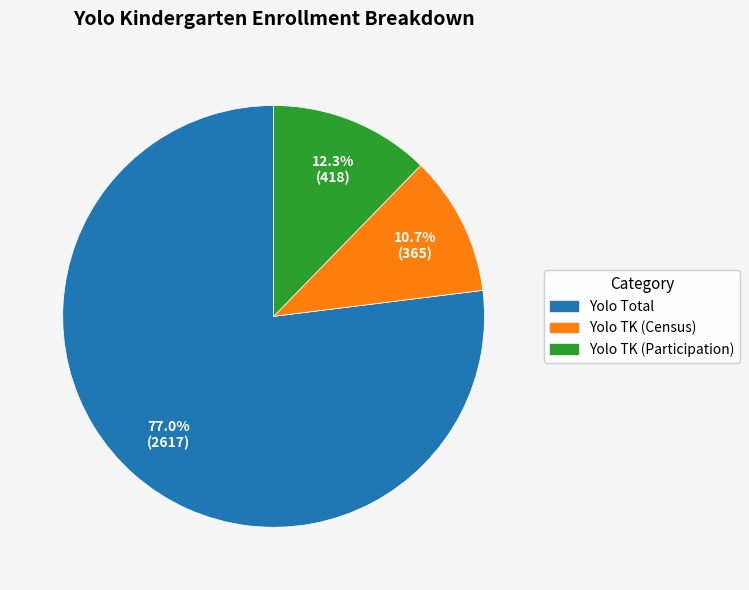

Count the number of slices in the pie.

3